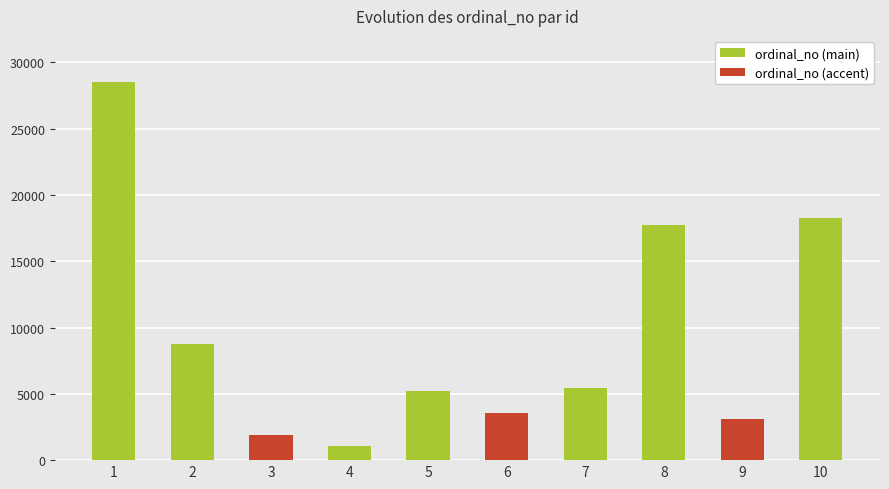

What is the value of the 4th bar from the left?

1056